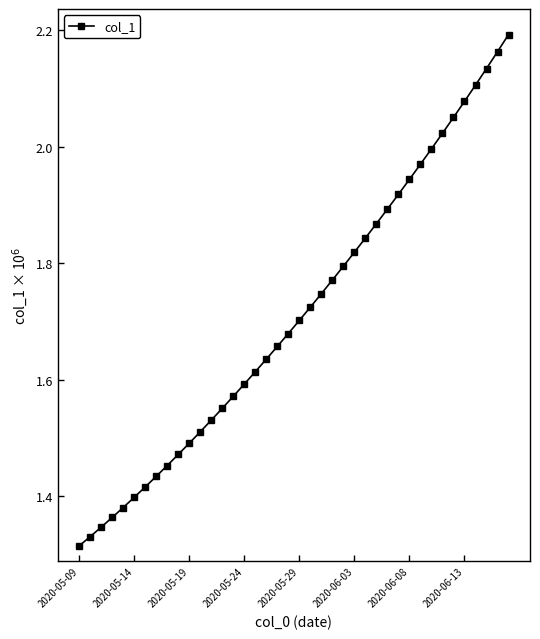

What is the sum of all values?

68.5